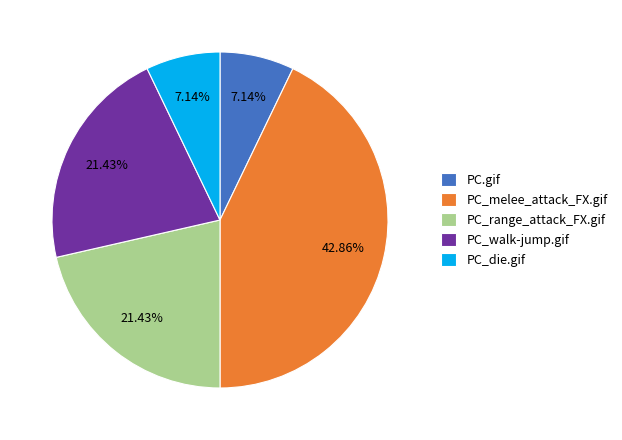

Approximately how many times larger is the value at PC.gif compared to PC_melee_attack_FX.gif?

0.2